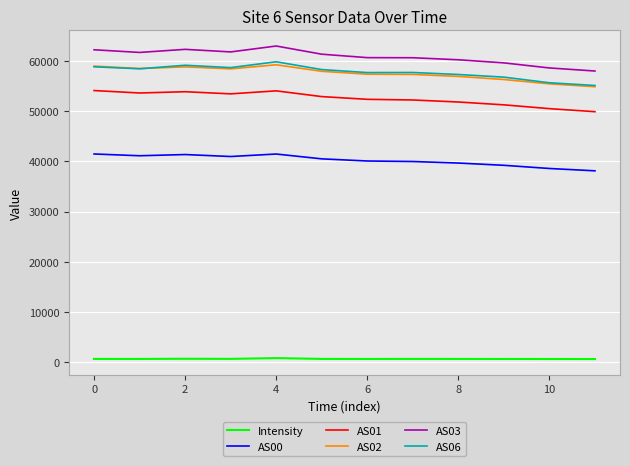

Which series has the largest total across all categories?

AS03